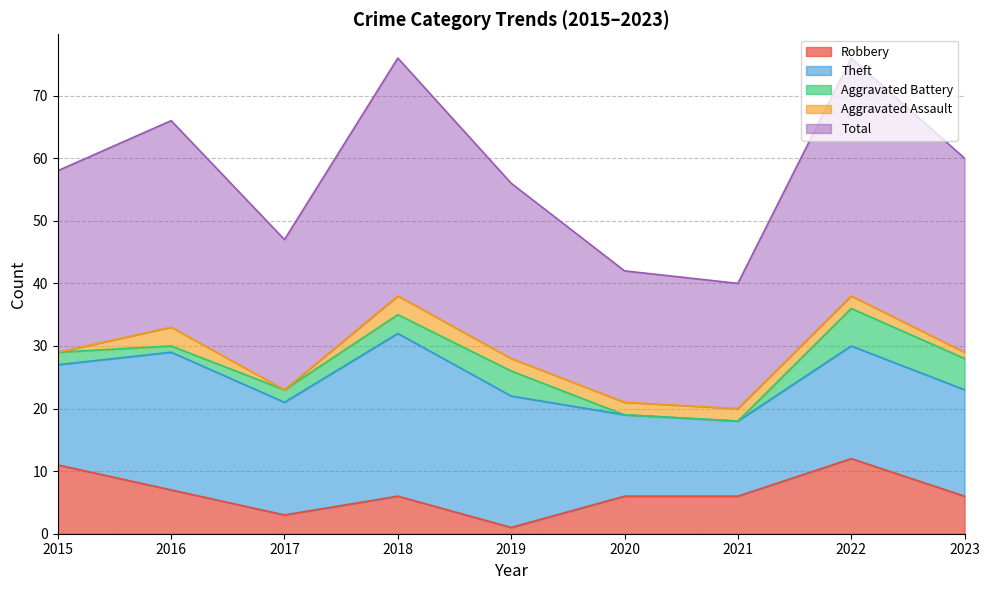

What is the value of the Total point at the 2nd from the left?

33